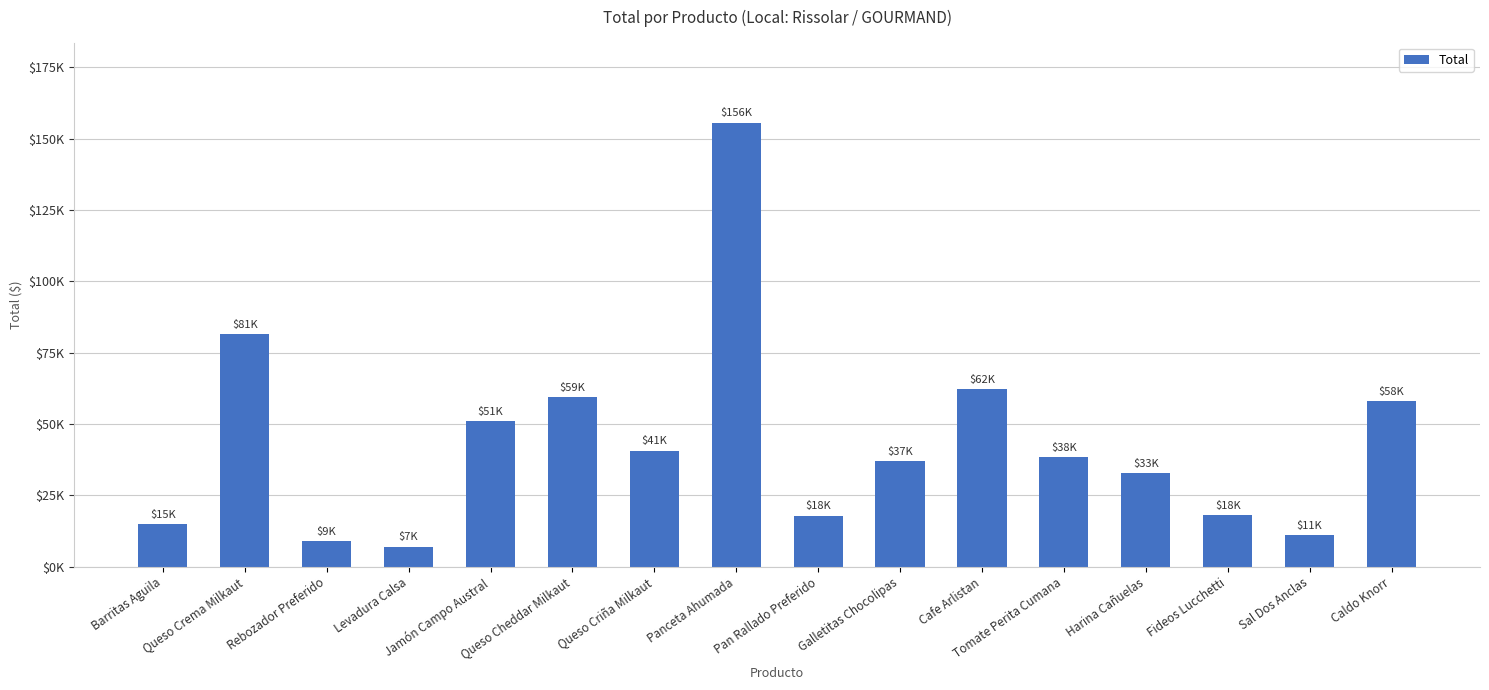

At which label is the value closest to 81354?

Queso Crema Milkaut